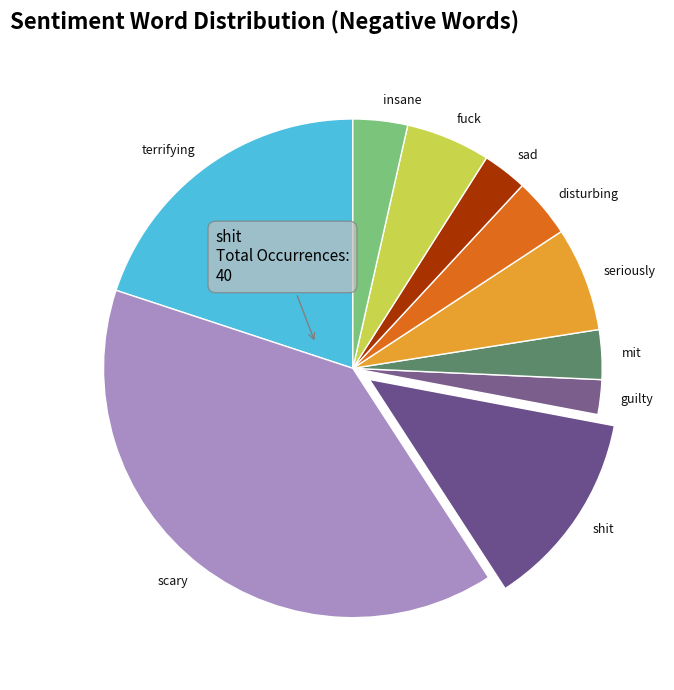

Which category has the smallest portion of the pie?

guilty